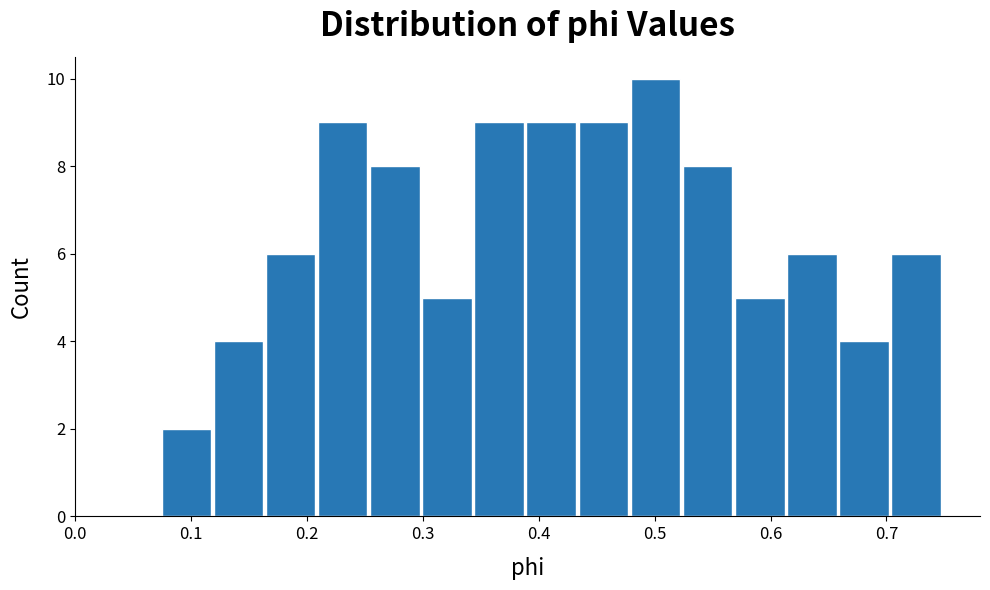

Reading left to right, list every bar in this chart as the range it spans on the x-axis followed by its height. Neither the bar edges nor the heights are printed on the chart, so give them approximately, as read against the axes.

0.07 to 0.12: 2
0.12 to 0.16: 4
0.16 to 0.21: 6
0.21 to 0.25: 9
0.25 to 0.30: 8
0.30 to 0.34: 5
0.34 to 0.39: 9
0.39 to 0.43: 9
0.43 to 0.48: 9
0.48 to 0.52: 10
0.52 to 0.57: 8
0.57 to 0.61: 5
0.61 to 0.66: 6
0.66 to 0.70: 4
0.70 to 0.75: 6